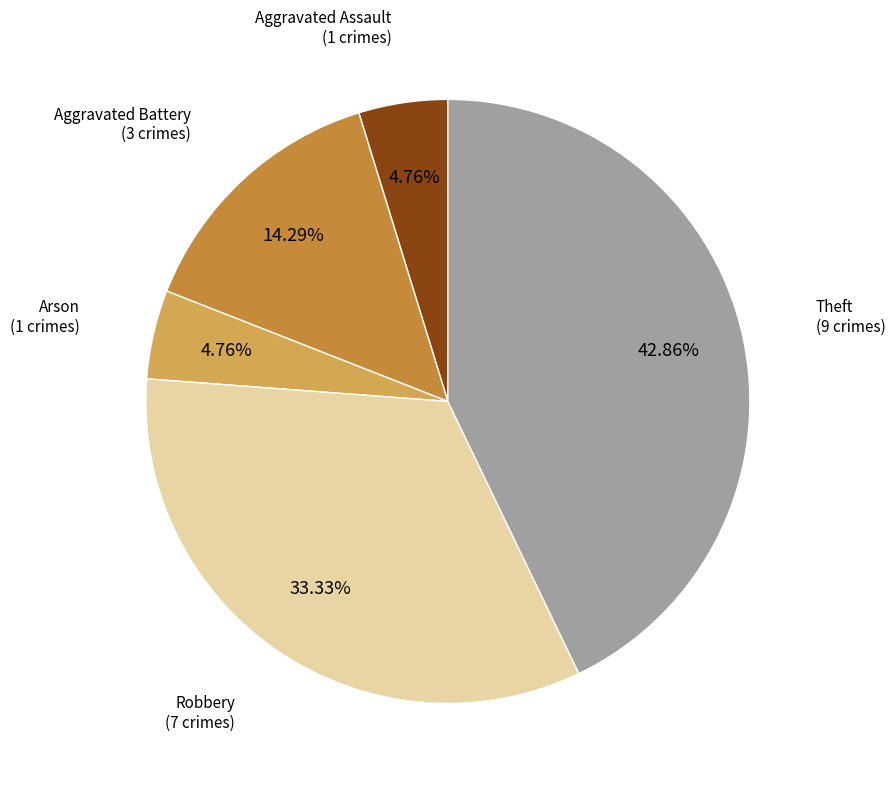

Does any single category account for the majority?

No